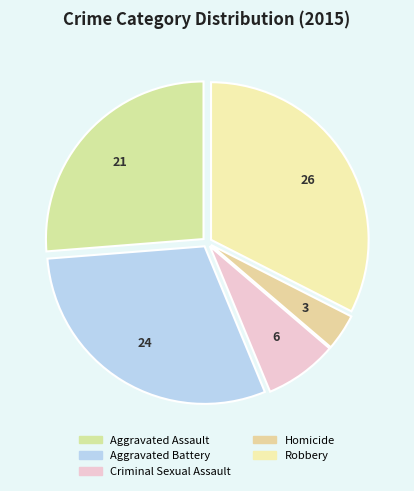

What percentage is the Robbery slice, to the nearest percent?

32%